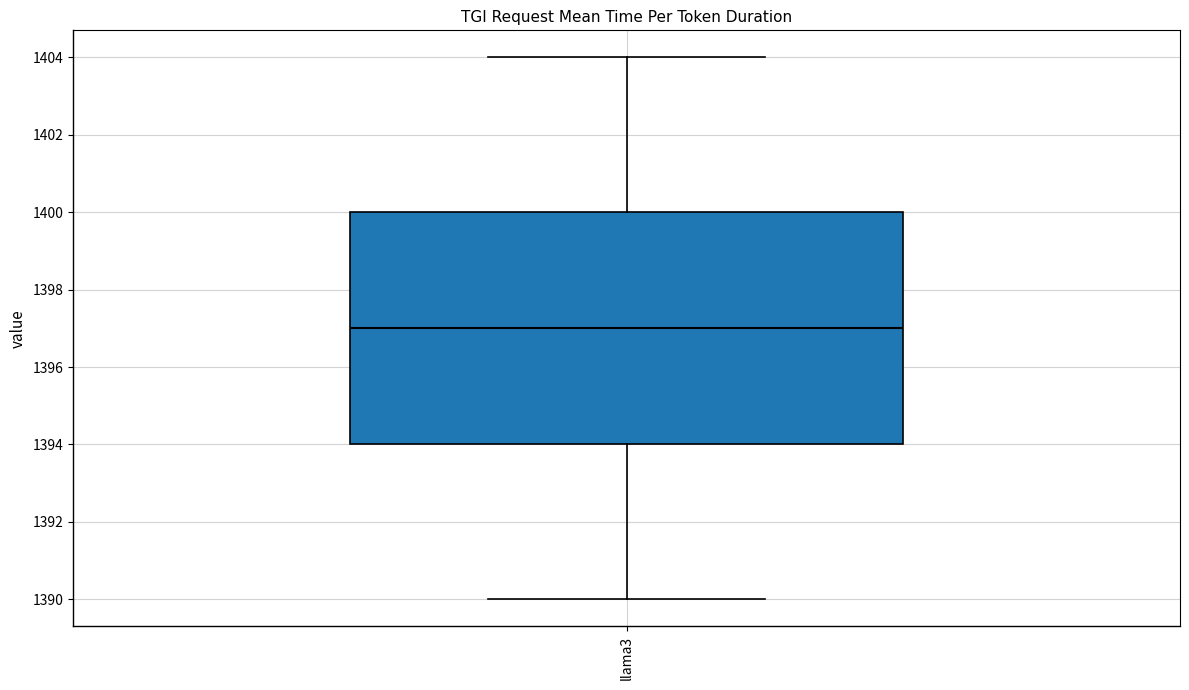

Where does the median line of the box for llama3 sit on the y-axis? The values are not printed on the chart, so give them approximately, as read against the axis.

1397